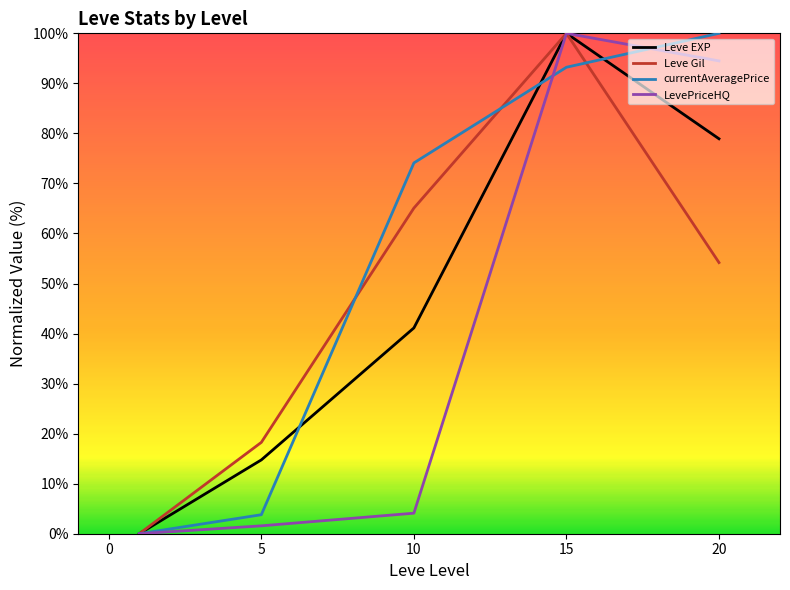

What is the difference between the second highest and minimum values in the Leve EXP series?

78.9